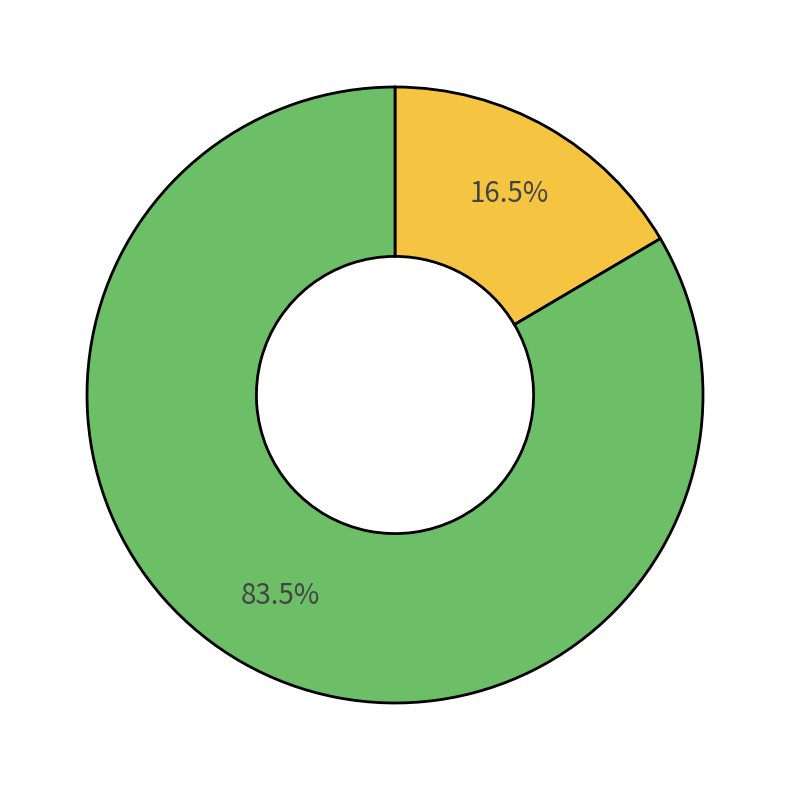

Does any single category account for the majority?

Yes